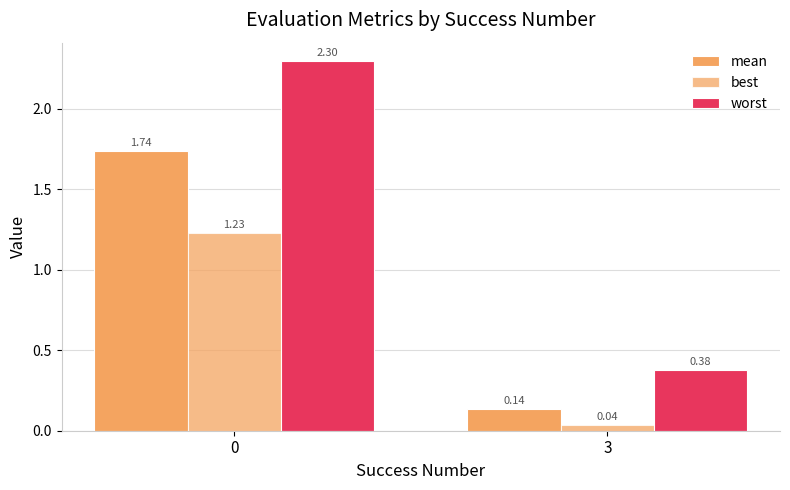

How many bars are there in total?

6